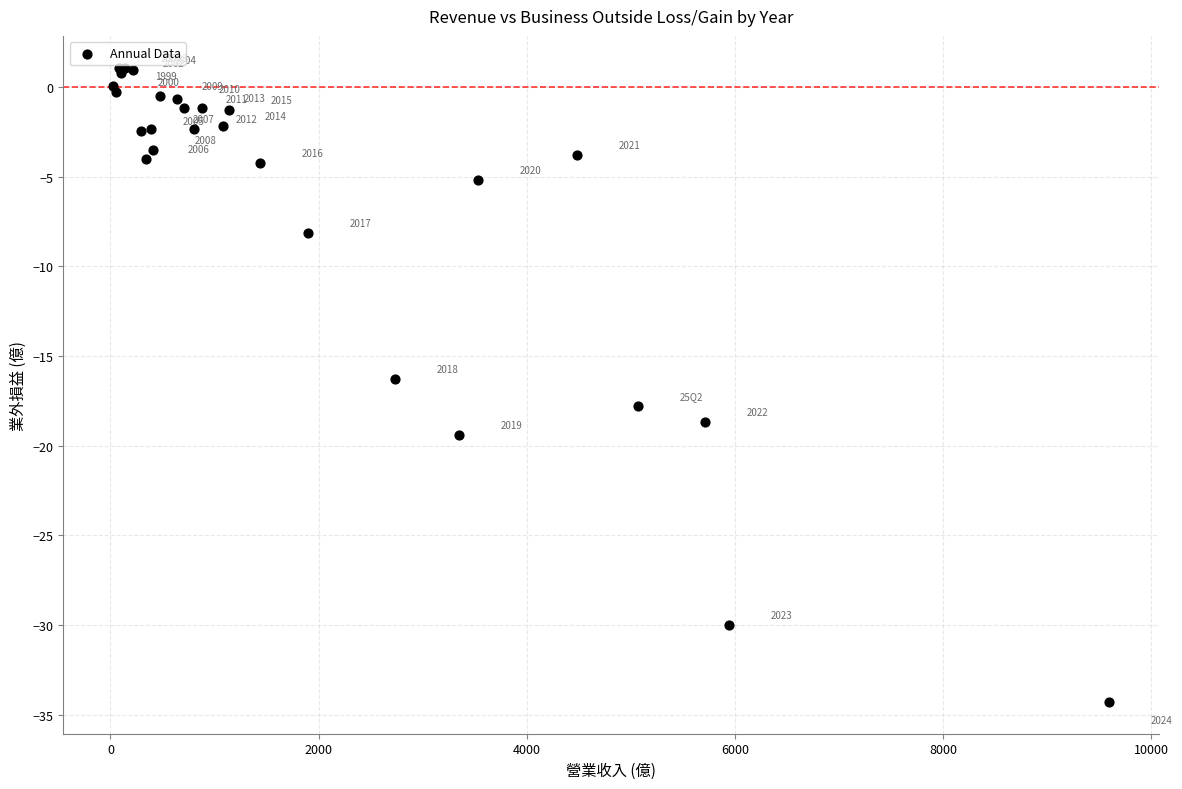

What Y value in the scatter plot is closest to -16?

-16.3